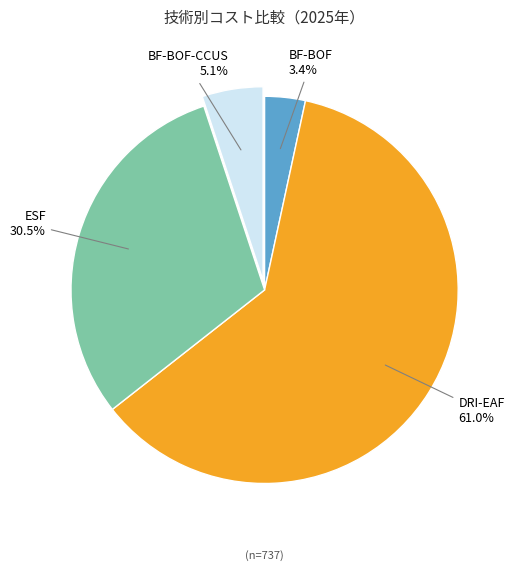

Which slice is the largest?

DRI-EAF